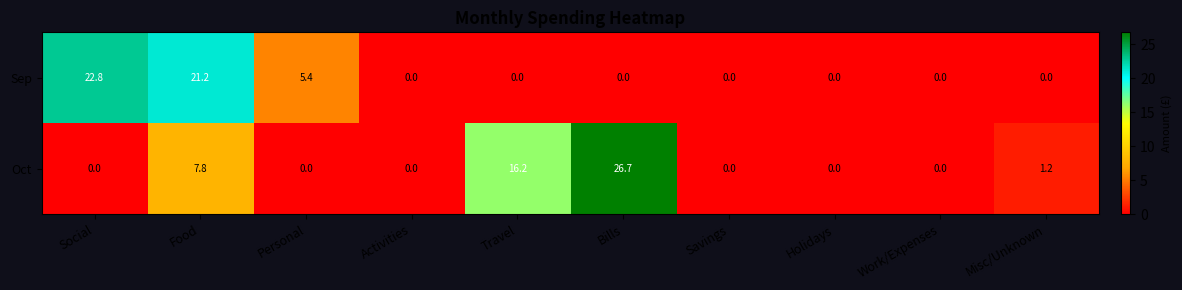

Count the number of data series in this chart.

2